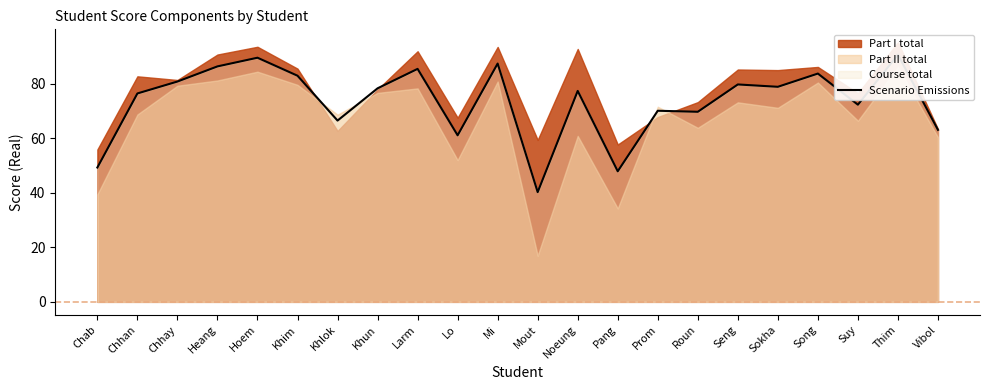

What is the difference between the values at Chhay and Lo?

19.7